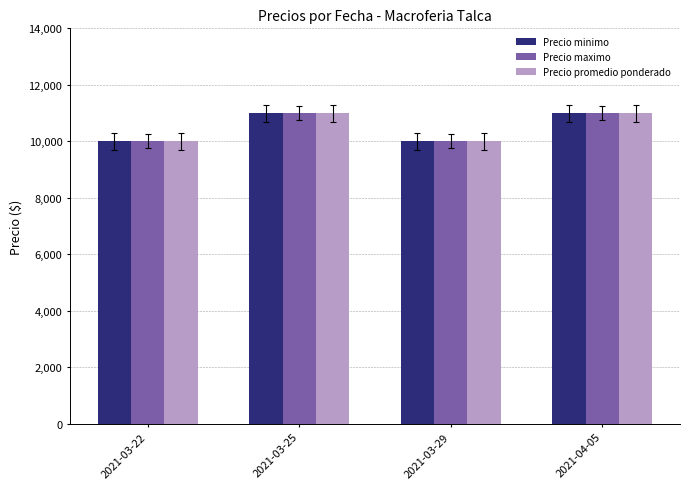

What is the maximum value for Precio promedio ponderado?

11000